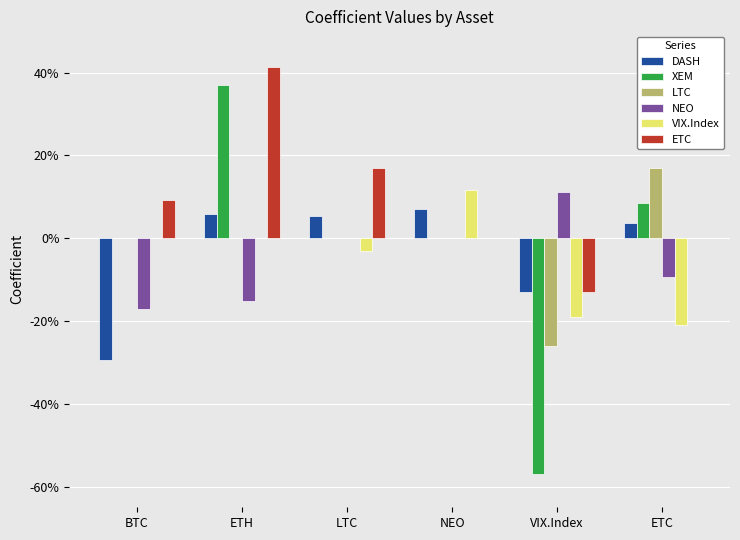

List the series in order of their peak value, highest first.

ETC, XEM, LTC, VIX.Index, NEO, DASH